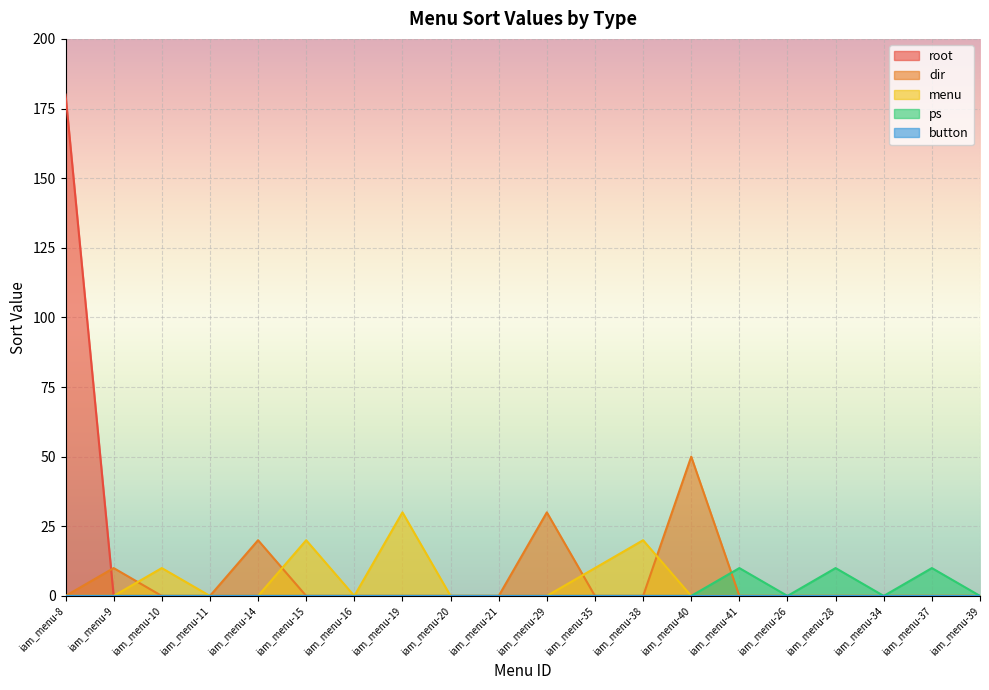

List the labels in order of dir value, largest first.

iam_menu-40, iam_menu-29, iam_menu-14, iam_menu-9, iam_menu-8, iam_menu-10, iam_menu-11, iam_menu-15, iam_menu-16, iam_menu-19, iam_menu-20, iam_menu-21, iam_menu-35, iam_menu-38, iam_menu-41, iam_menu-26, iam_menu-28, iam_menu-34, iam_menu-37, iam_menu-39